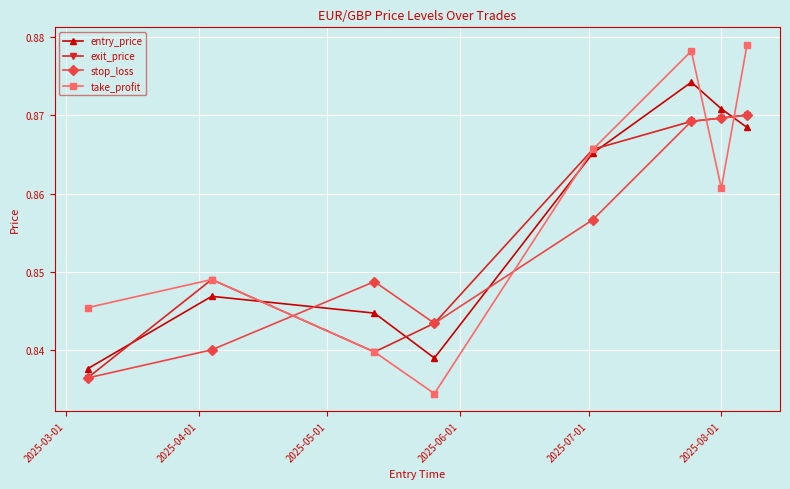

True or false: stop_loss has more than 2 interior local peaks.

False